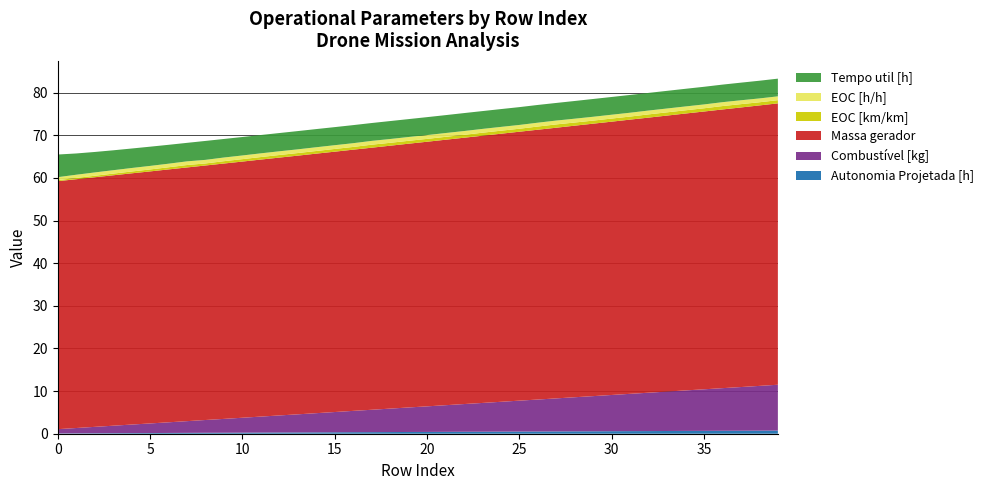

Reading right to left, list all the values displayed in this chart.

Autonomia Projetada [h]: 0.7	0.7	0.7	0.7	0.7	0.7	0.6	0.6	0.6	0.6	0.6	0.6	0.5	0.5	0.5	0.5	0.5	0.5	0.4	0.4	0.4	0.4	0.4	0.4	0.3	0.3	0.3	0.3	0.3	0.2	0.2	0.2	0.2	0.2	0.2	0.1	0.1	0.1	0.1	0.1
Combustível [kg]: 10.8	10.5	10.2	10.0	9.8	9.5	9.2	9.0	8.8	8.5	8.2	8.0	7.8	7.5	7.2	7.0	6.8	6.5	6.2	6.0	5.8	5.5	5.2	5.0	4.8	4.5	4.2	4.0	3.8	3.5	3.2	3.0	2.8	2.5	2.2	2.0	1.8	1.5	1.2	1.0
Massa gerador: 66.0	65.8	65.6	65.4	65.2	65.0	64.7	64.5	64.3	64.1	63.9	63.7	63.5	63.3	63.1	62.9	62.7	62.5	62.3	62.1	61.9	61.7	61.5	61.3	61.1	60.9	60.7	60.5	60.3	60.1	59.9	59.7	59.5	59.3	59.1	58.9	58.7	58.5	58.4	58.2
EOC [km/km]: 0.8	0.7	0.8	0.8	0.8	0.8	0.8	0.8	0.7	0.7	0.7	0.7	0.8	0.8	0.7	0.7	0.7	0.7	0.7	0.7	0.7	0.7	0.7	0.6	0.6	0.6	0.6	0.6	0.6	0.6	0.6	0.5	0.6	0.5	0.5	0.4	0.4	0.3	0.3	0.2
EOC [h/h]: 0.9	0.9	0.9	0.9	0.9	0.9	0.9	0.9	0.9	0.9	0.9	0.9	0.9	0.9	0.9	0.9	0.9	0.9	0.9	0.9	0.9	0.9	0.9	0.9	0.9	0.9	0.9	0.9	0.9	0.9	0.9	0.8	0.9	0.8	0.8	0.8	0.8	0.8	0.8	0.7
Tempo util [h]: 4.2	4.2	4.1	4.1	4.1	4.1	4.1	4.1	4.2	4.2	4.2	4.2	4.1	4.2	4.2	4.2	4.2	4.2	4.2	4.2	4.2	4.2	4.2	4.2	4.2	4.3	4.3	4.3	4.3	4.3	4.3	4.4	4.3	4.4	4.5	4.6	4.7	4.8	5.0	5.3